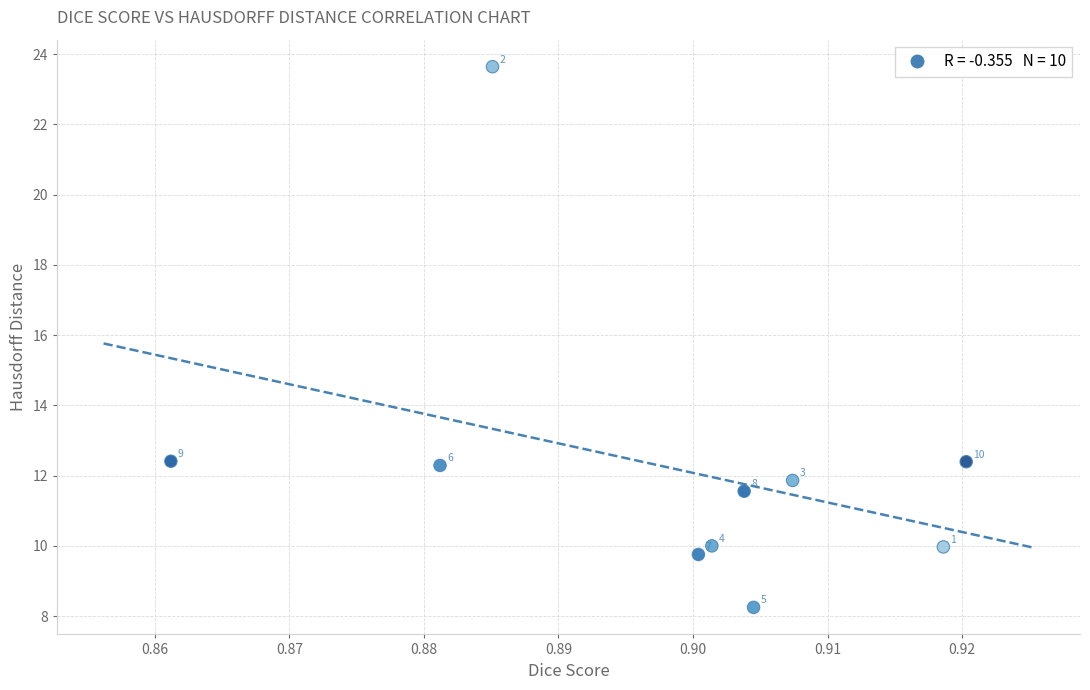

What Y value in the scatter plot is closest to 15?

12.4